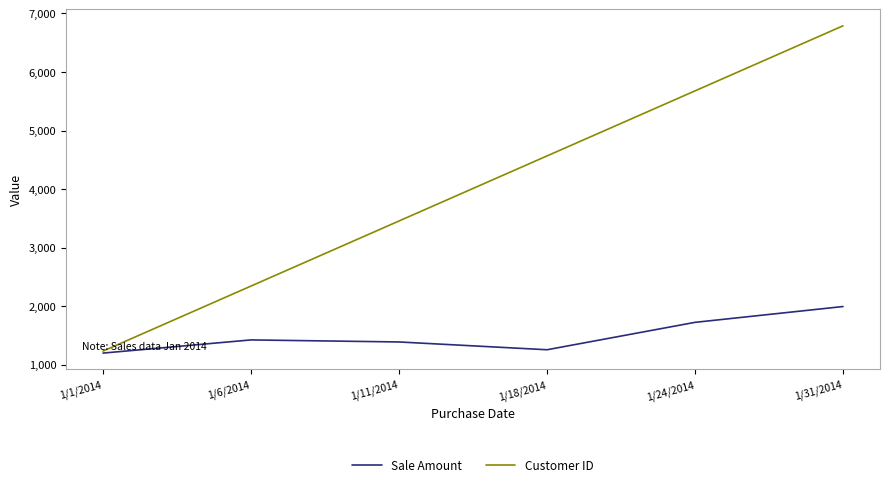

What is the difference between the highest and lowest values at 1/18/2014?

3310